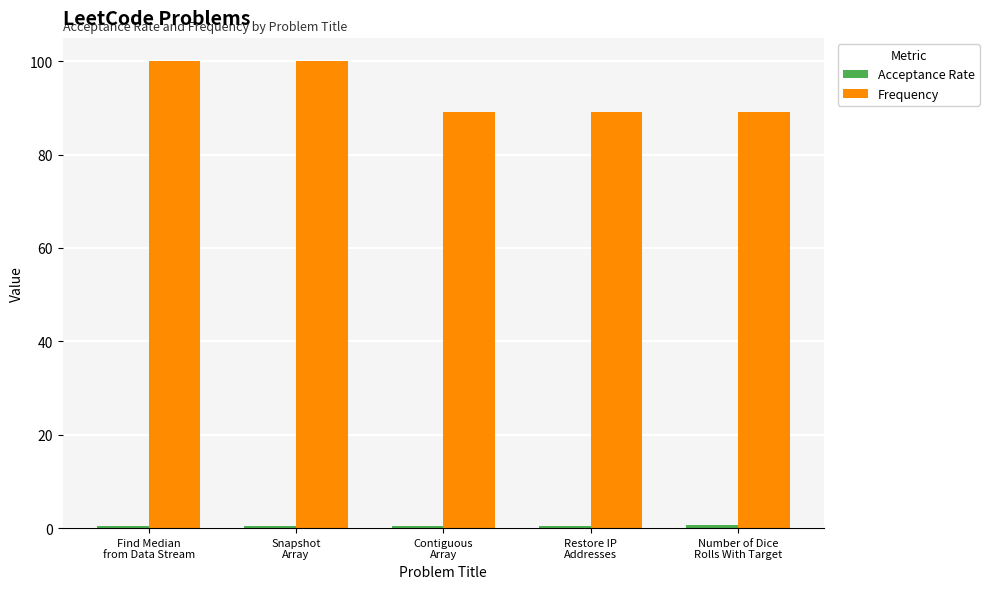

What is the greatest value displayed?

100.0